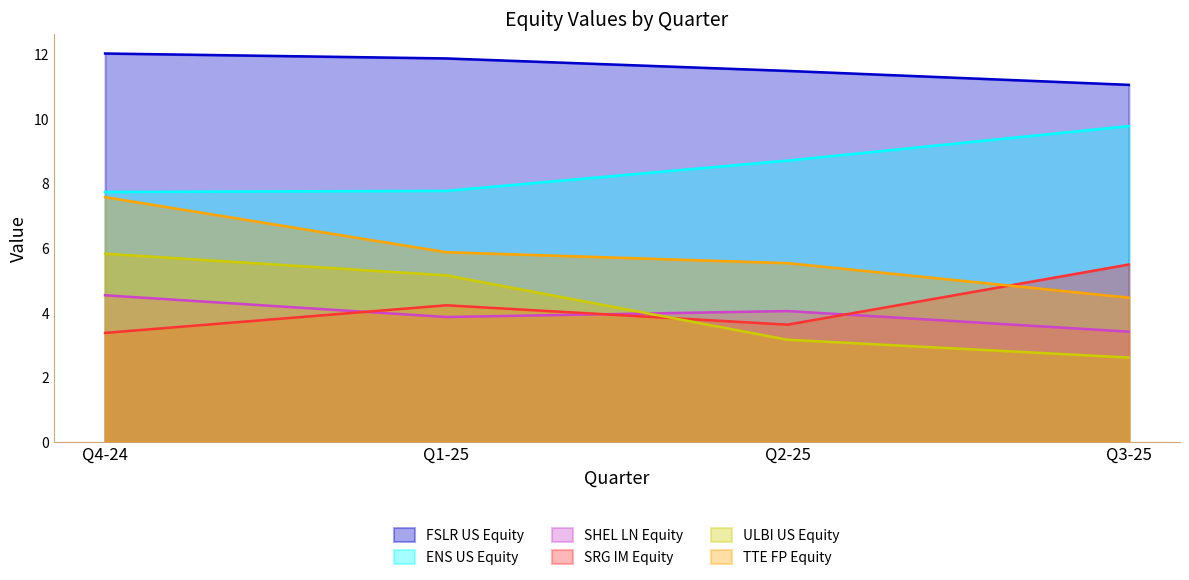

Between Q1-25 and Q2-25, which series saw the biggest shift?

ULBI US Equity